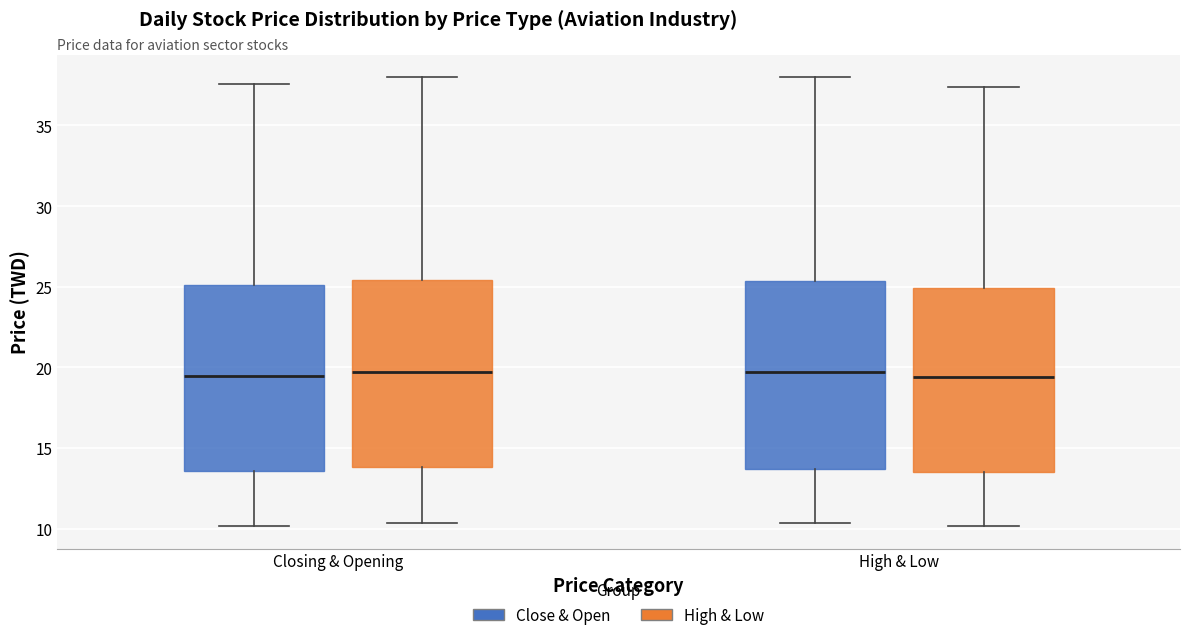

Reading left to right, read every box against the y-axis: the position of its median line, the range the box covers, and the ends of its whiskers. The values are not printed on the chart, so give them approximately, as read against the axis.

Closing & Opening (Close & Open): median 19.5, box 13.5 to 25.0, whiskers 10.0 to 37.5
Closing & Opening (High & Low): median 19.5, box 14.0 to 25.5, whiskers 10.5 to 38.0
High & Low (Close & Open): median 19.5, box 13.5 to 25.5, whiskers 10.5 to 38.0
High & Low (High & Low): median 19.5, box 13.5 to 25.0, whiskers 10.0 to 37.5